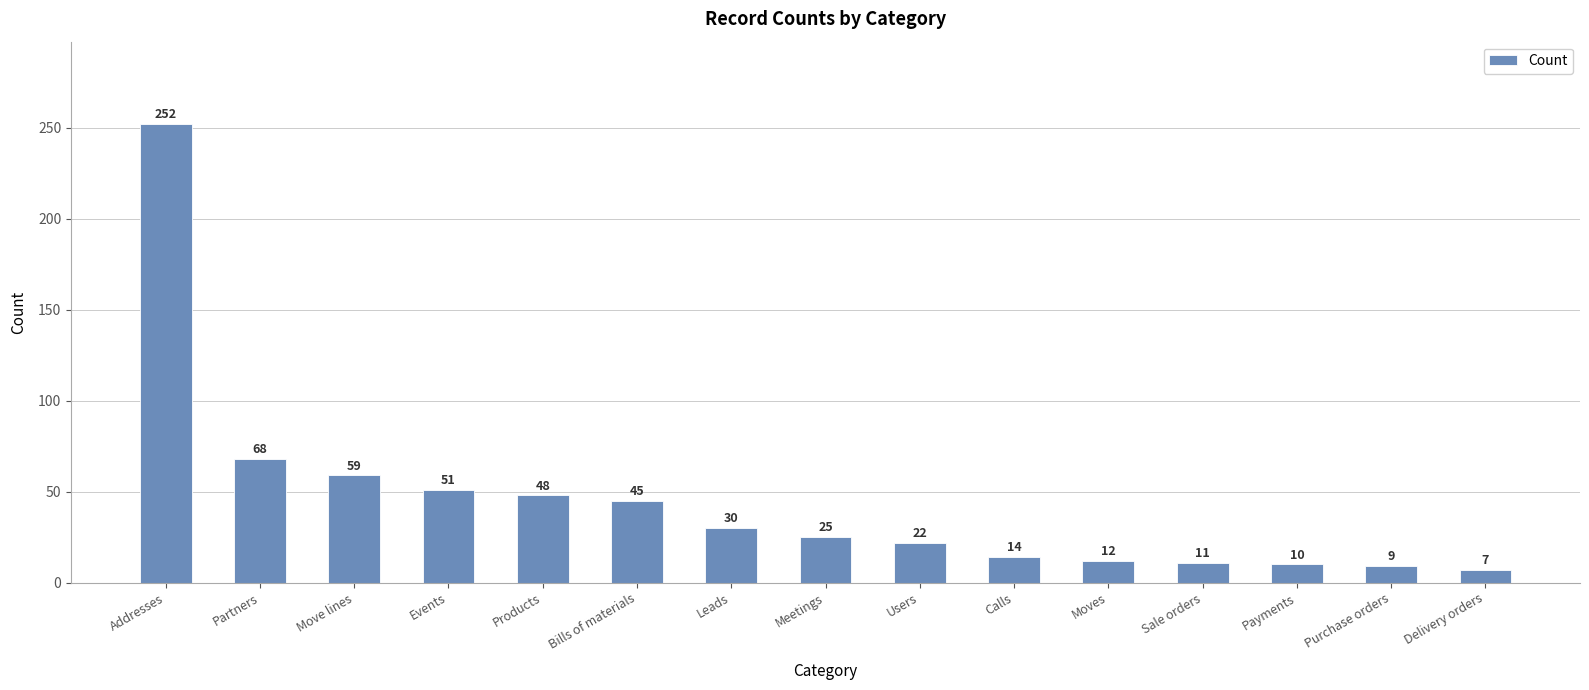

What is the smallest value displayed?

7